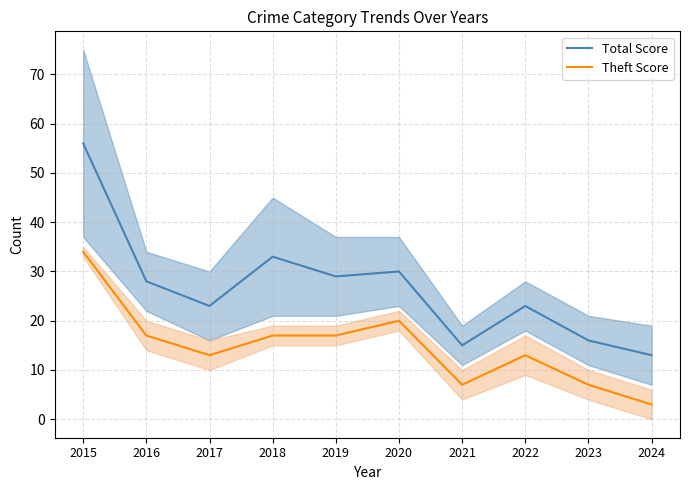

What is the greatest value displayed?

56